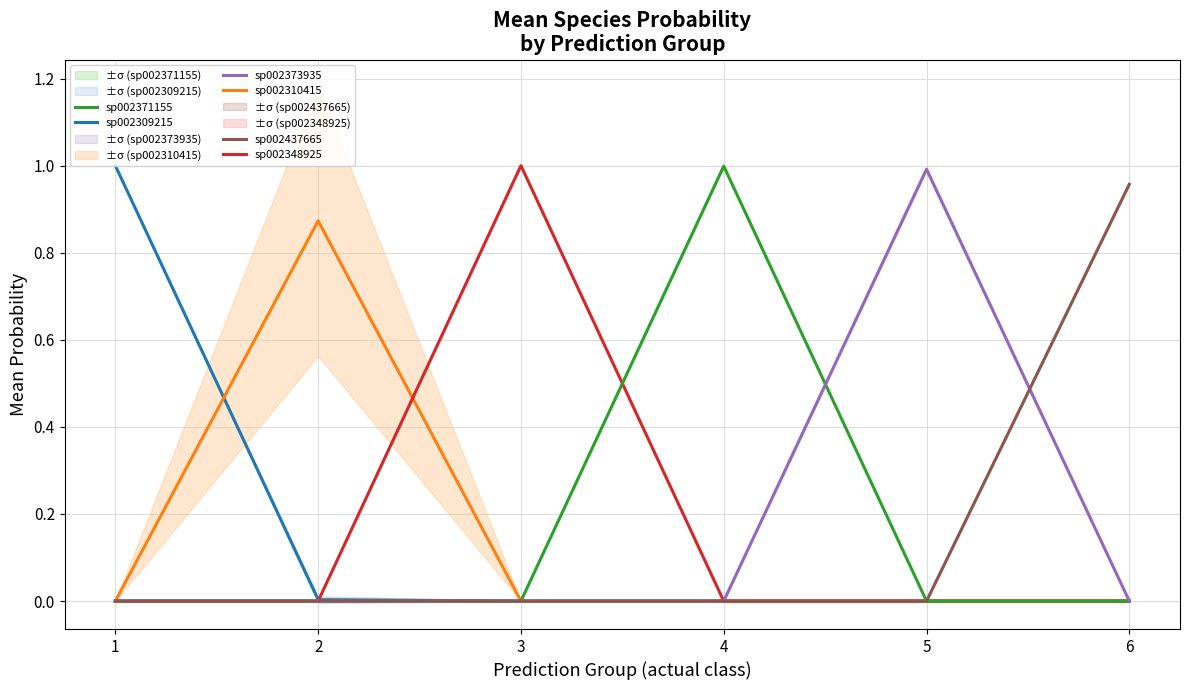

Rank the series at 1 from highest to lowest value.

sp002309215, sp002310415, sp002348925, sp002371155, sp002373935, sp002437665